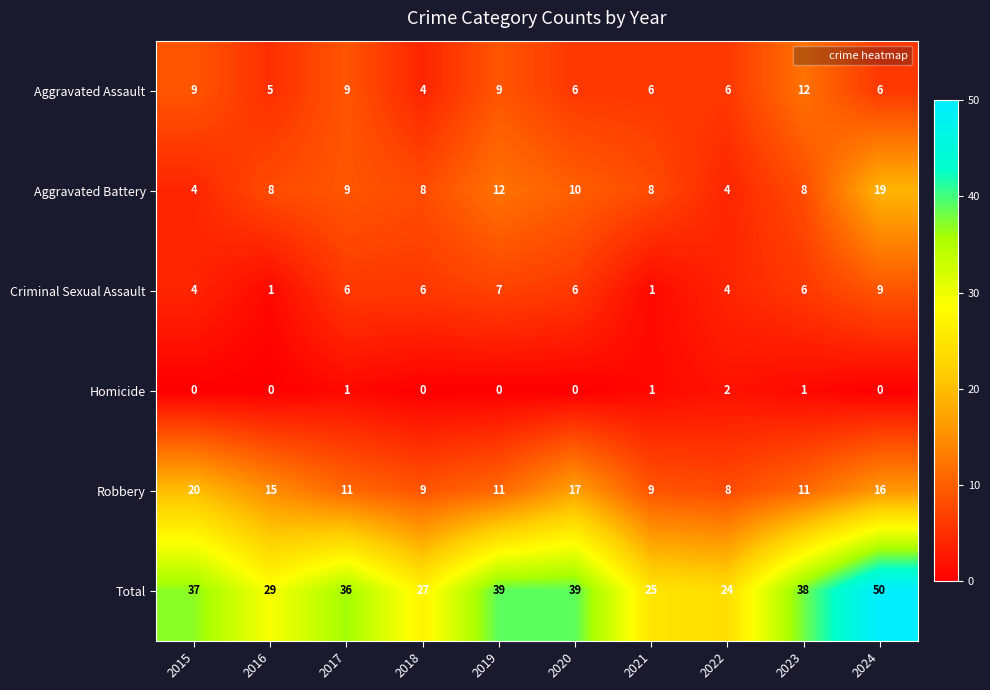

The value of Robbery at 2022 is 8. True or false?

True